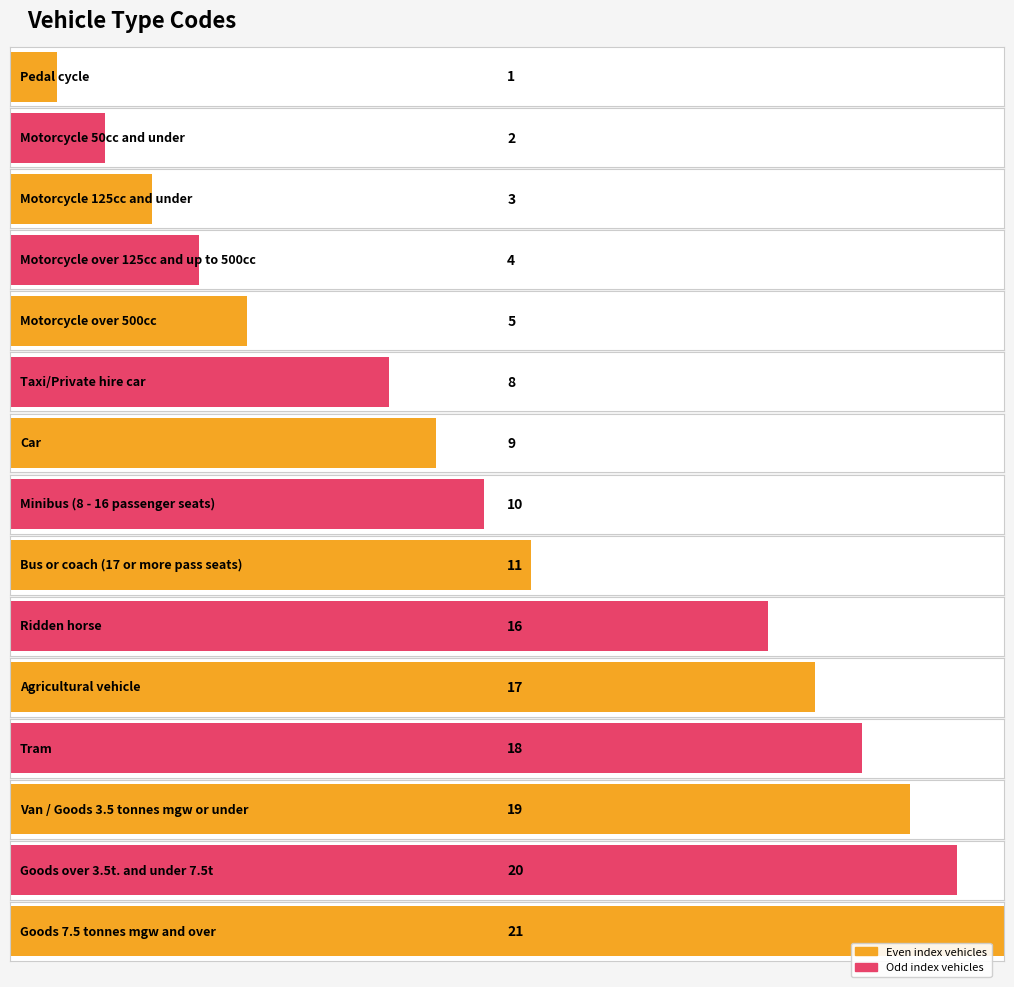

What is the minimum value shown in the chart?

1